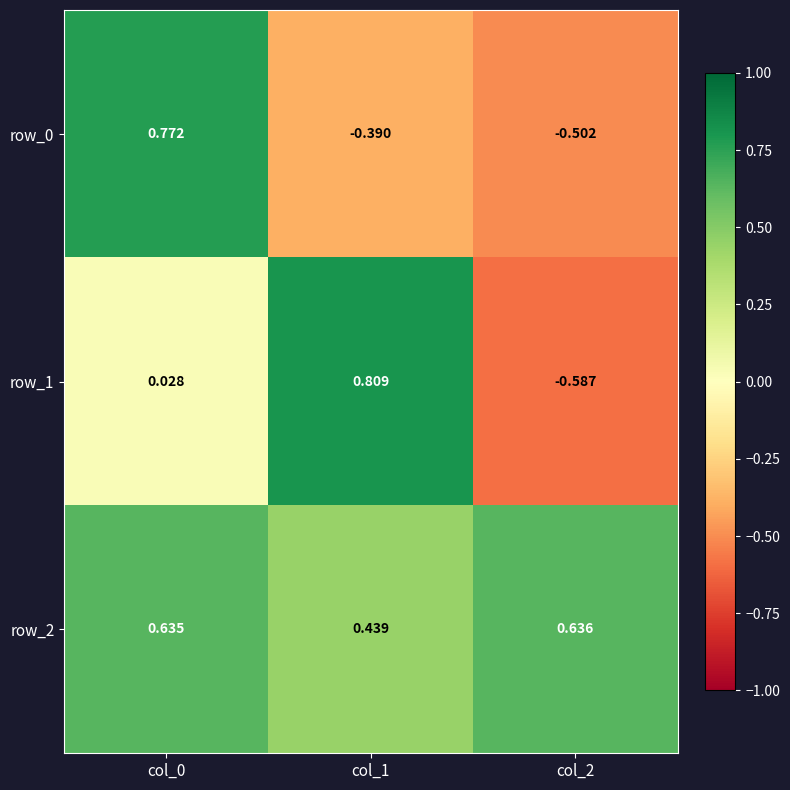

Is the value of row_2 at col_1 greater than the value of row_0 at col_2?

Yes